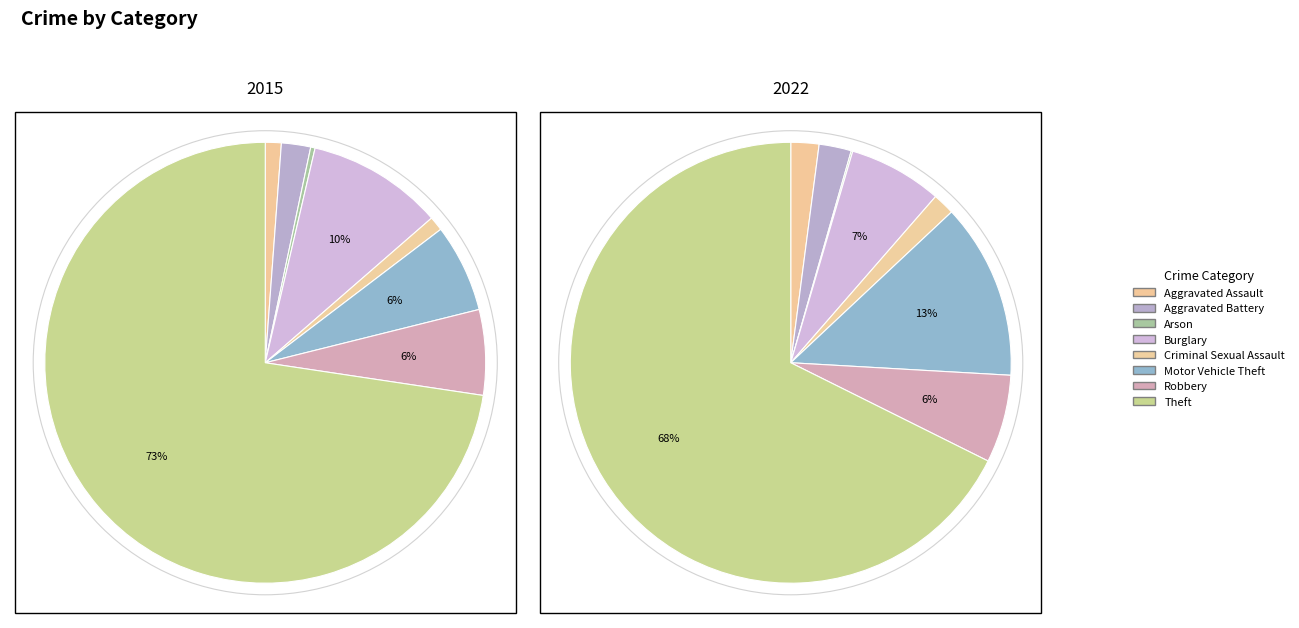

Rank the series at Motor Vehicle Theft from lowest to highest value.

2015, 2022